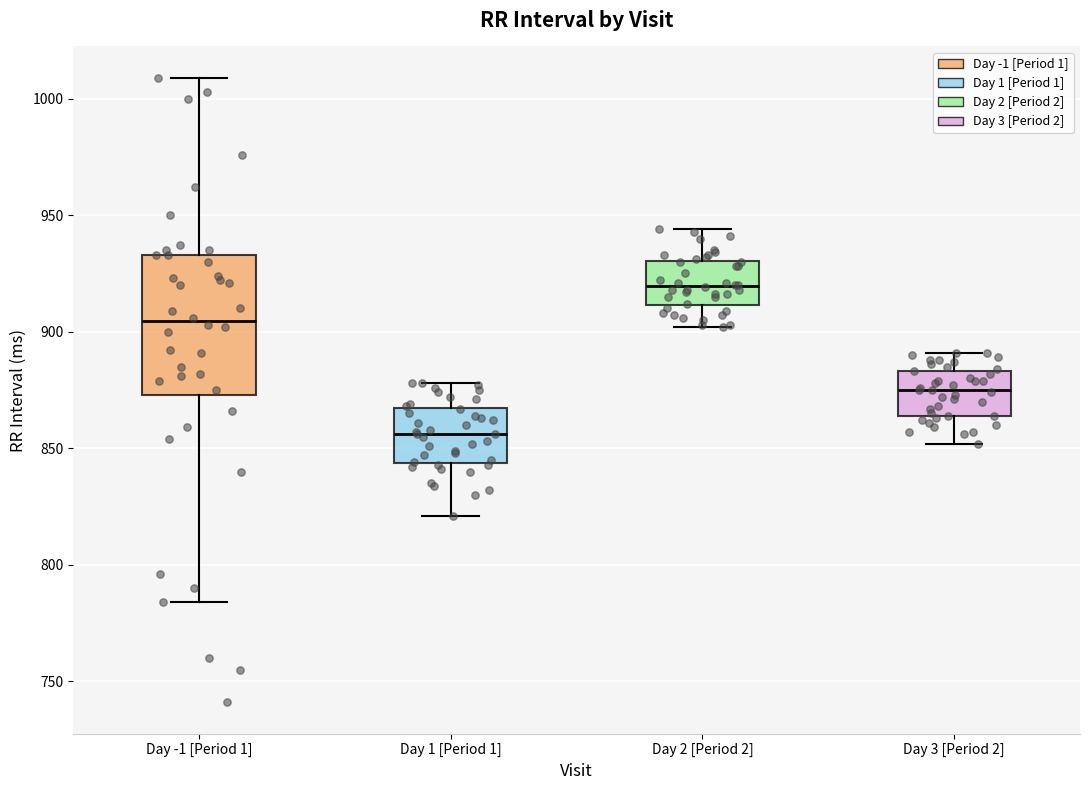

Comparing the boxes themselves (not the whiskers), which one is the tallest?

Day -1 [Period 1]